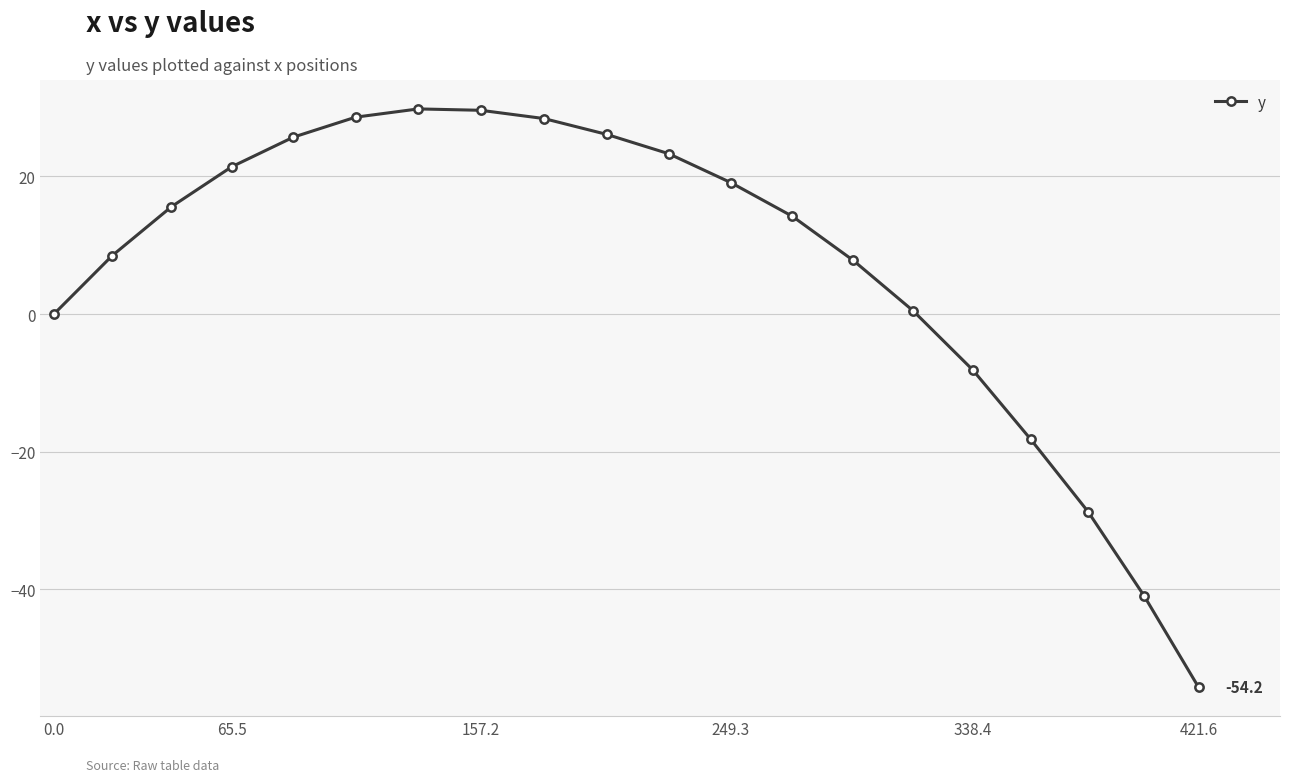

What is the smallest value displayed?

-54.2